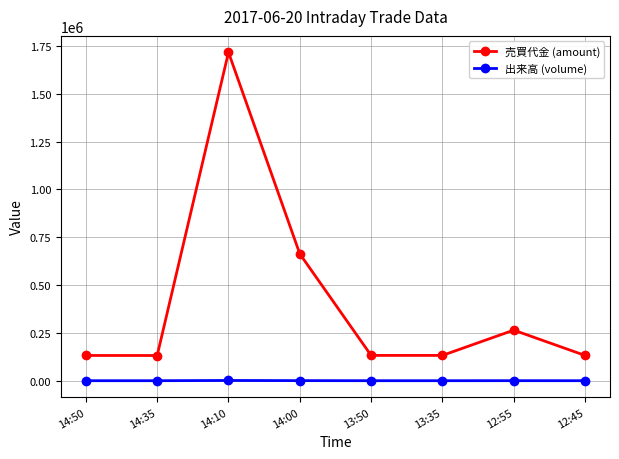

Which series changed the most between 13:50 and 12:55?

売買代金 (amount)